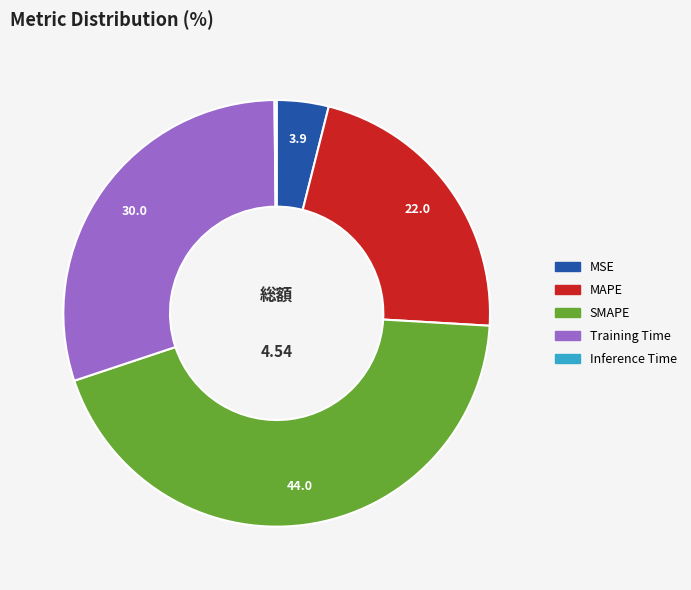

Which category has the biggest portion of the pie?

SMAPE